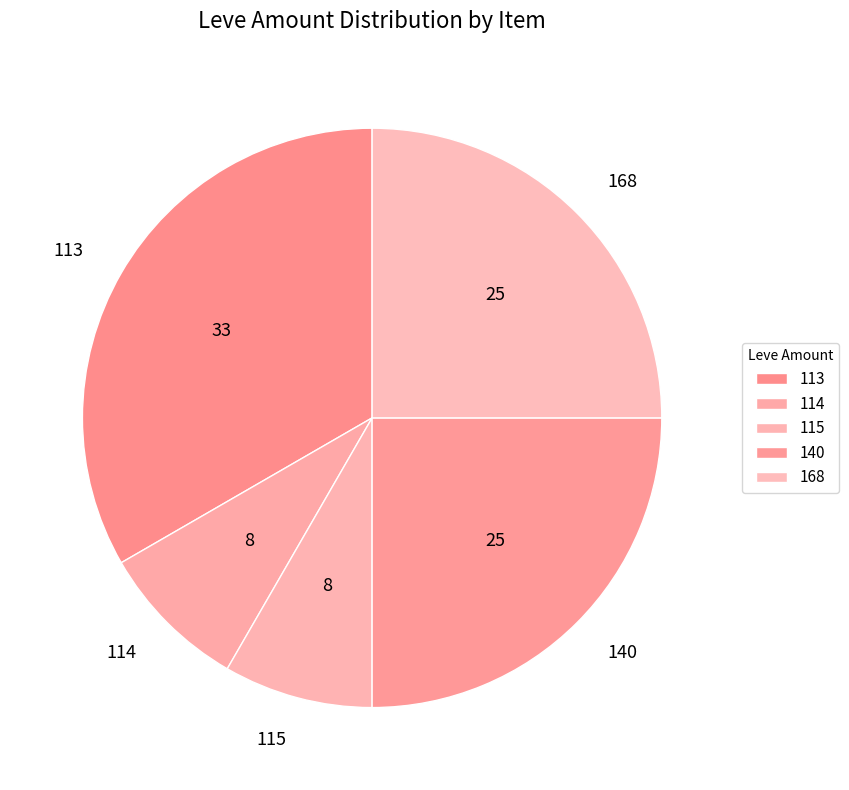

Approximately how many times larger is the value at 114 compared to 140?

0.3